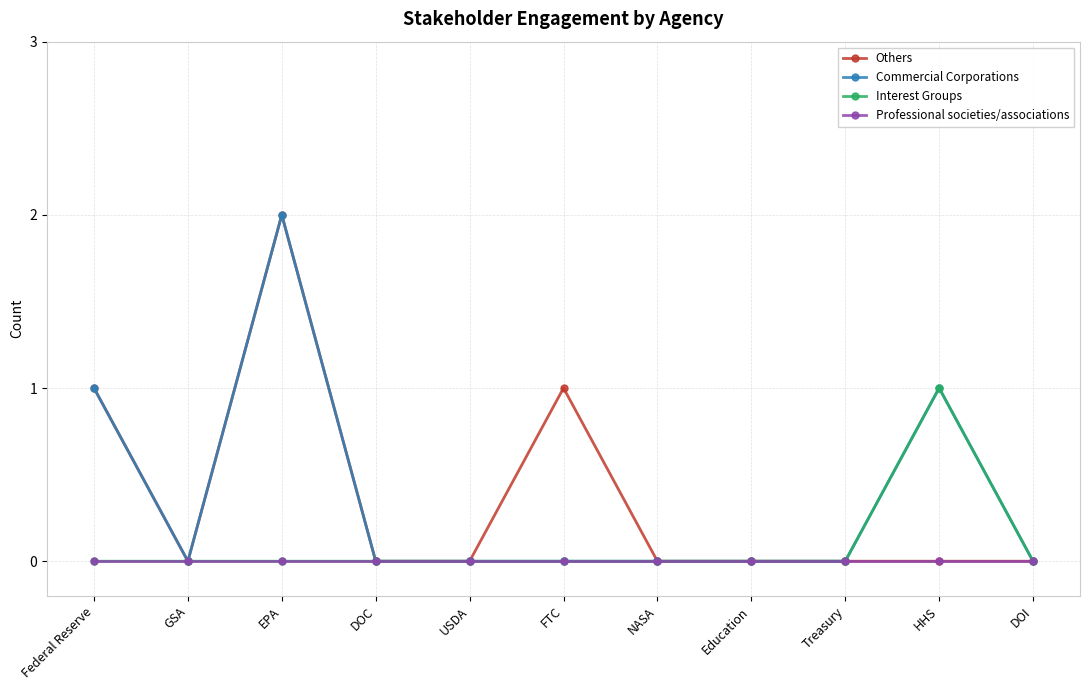

Count the Others values in the range 0 to 1.

10